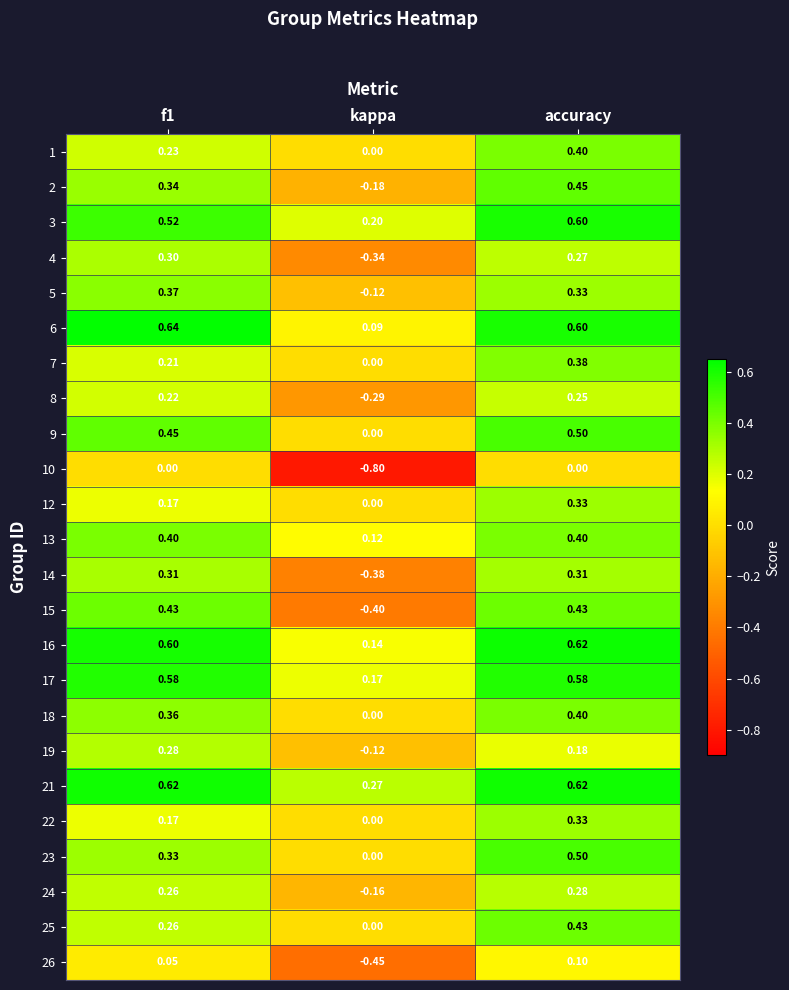

At which category is the sum across all series the highest?

accuracy